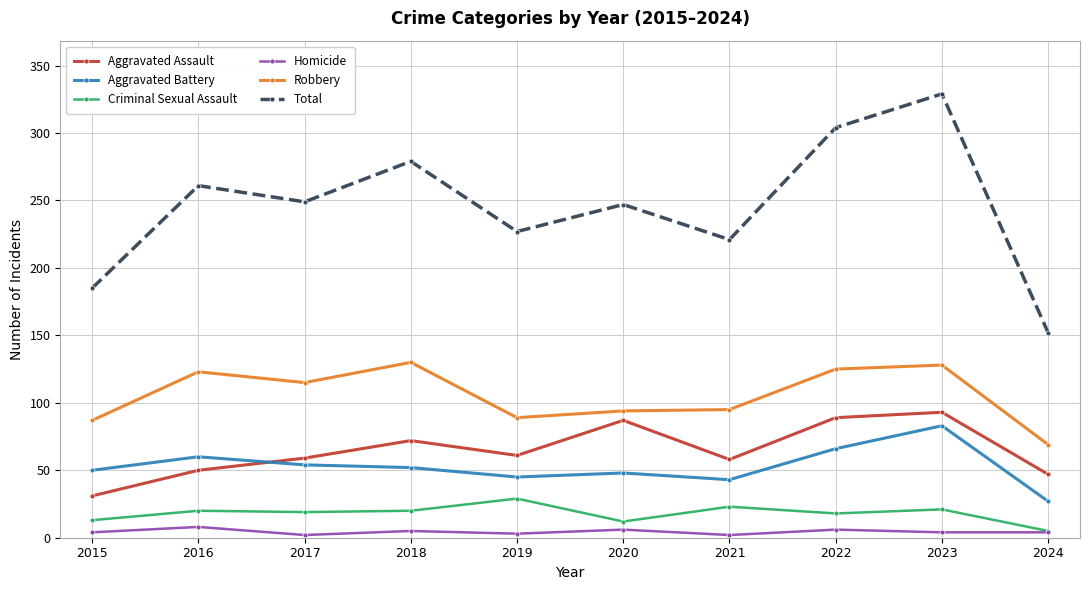

What is the value of the Homicide point at the 5th from the left?

3